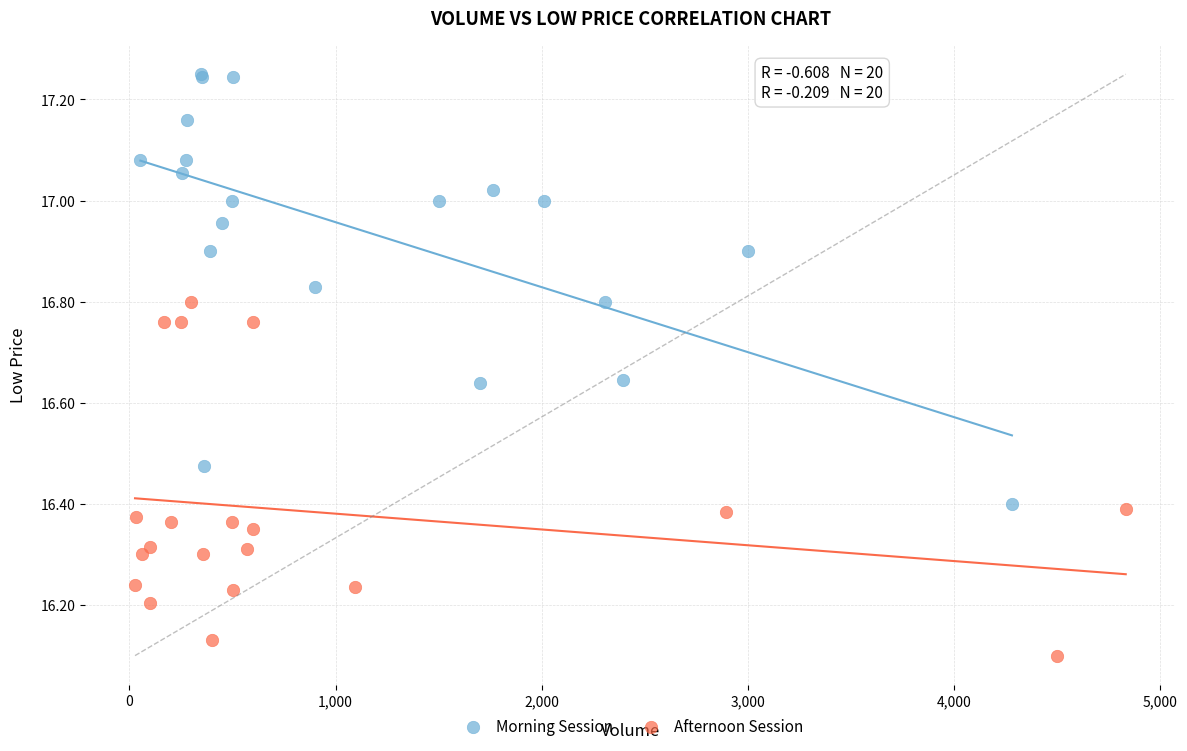

Which series reaches the maximum Y coordinate?

Morning Session